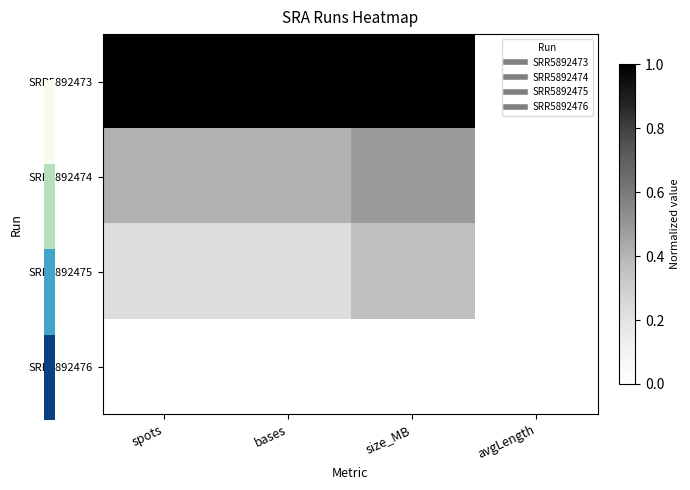

What is the total value across all series at spots?

1.6